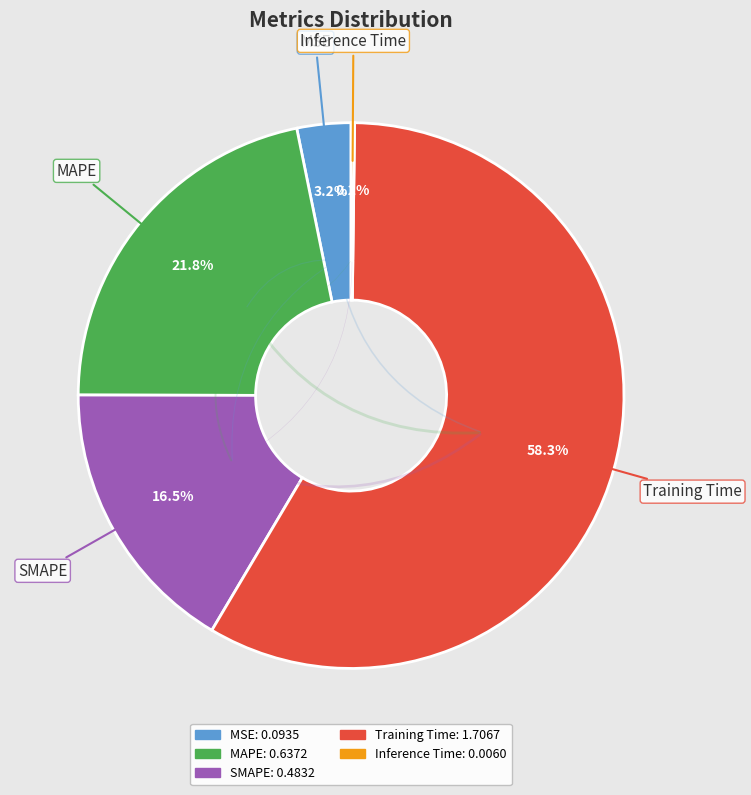

What is the largest slice in the pie chart?

Training Time